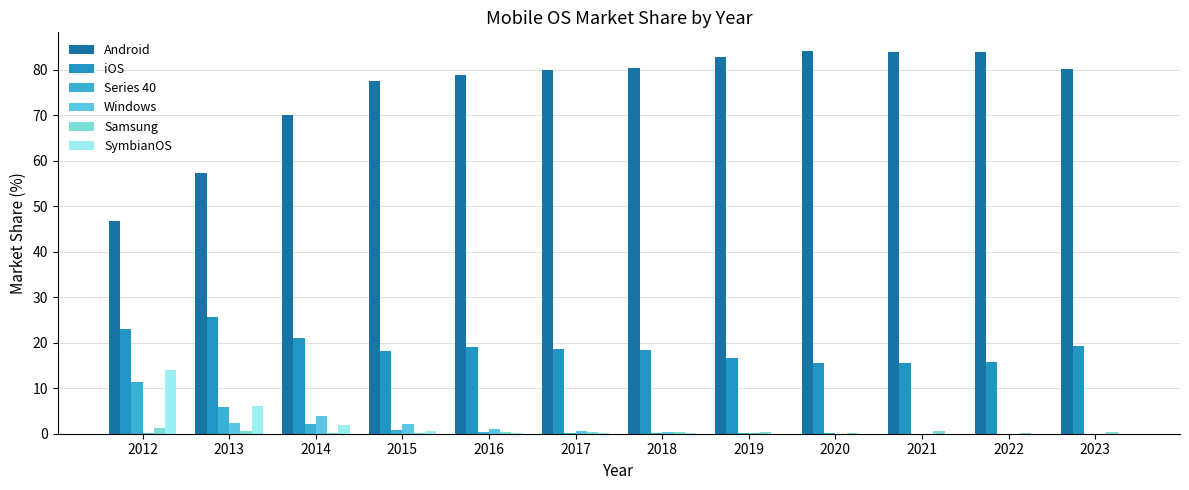

What is the difference between the highest and lowest values at 2016?

78.5